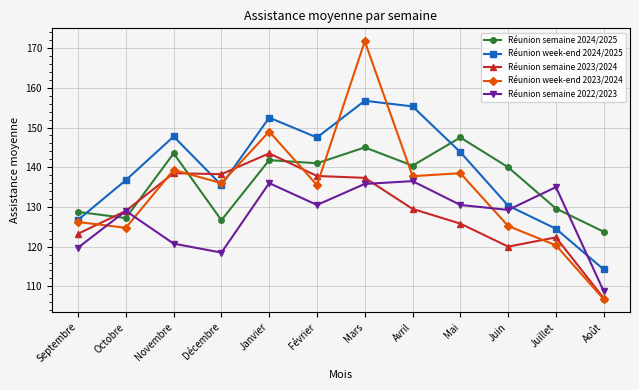

Does the chart have visible grid lines?

Yes